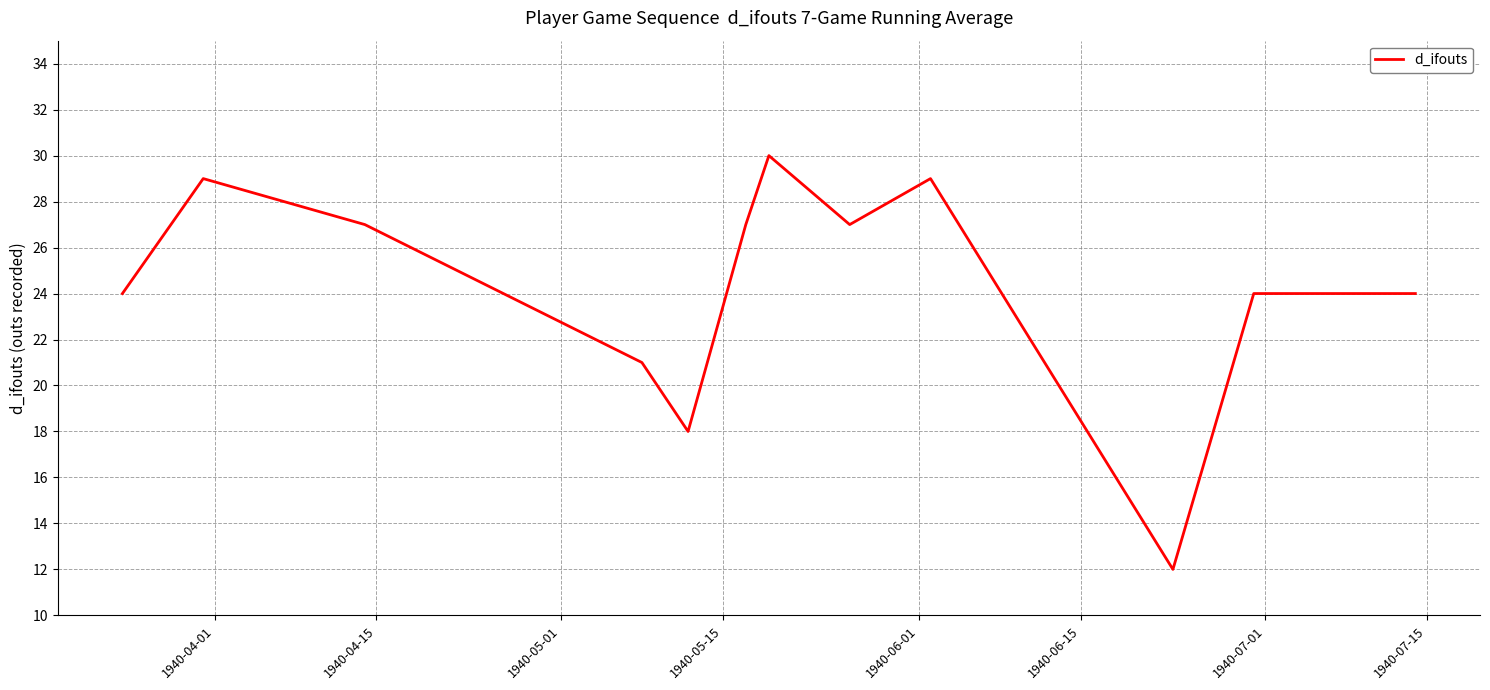

What is the difference between the maximum and minimum values?

18